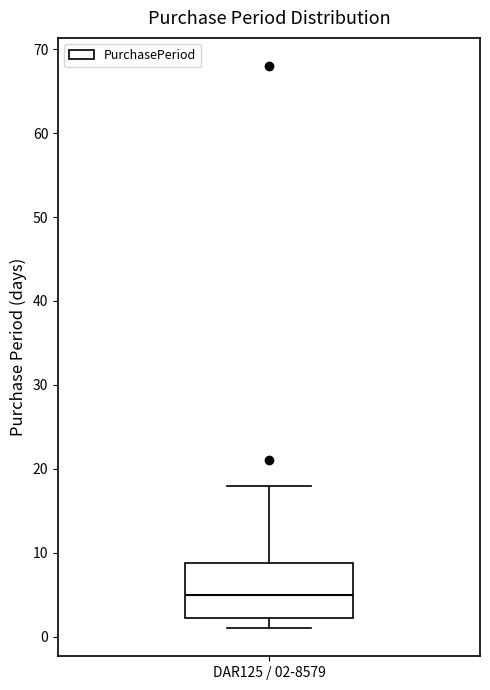

Read this box plot against the y-axis: the position of the median line, the range covered by the box, and the ends of both whiskers. The values are not printed on the chart, so give them approximately, as read against the axis.

median 5, box 2 to 9, whiskers 1 to 18